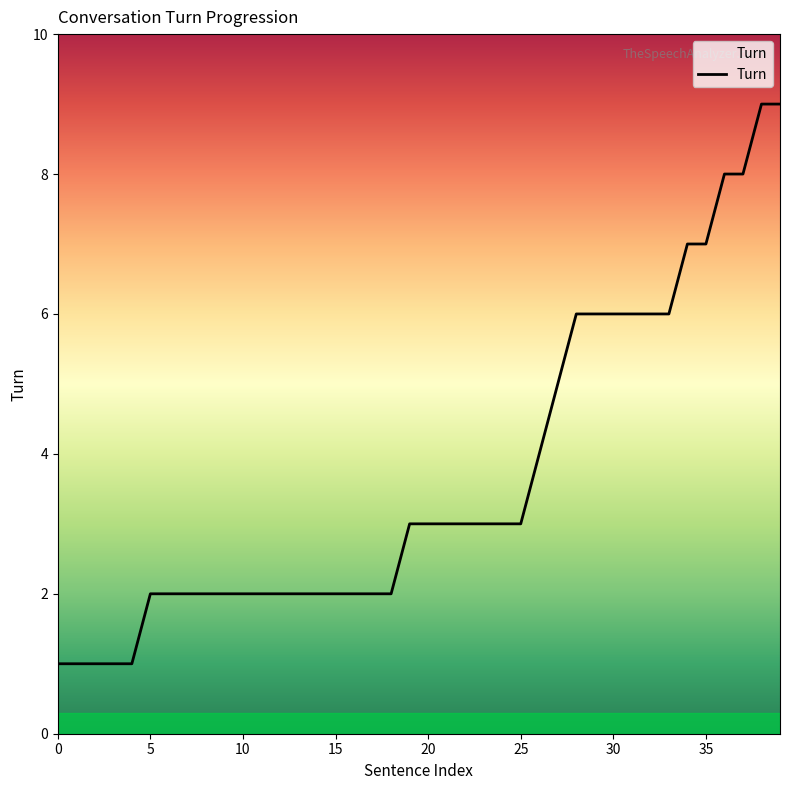

What is the difference between the maximum and second lowest values?

8